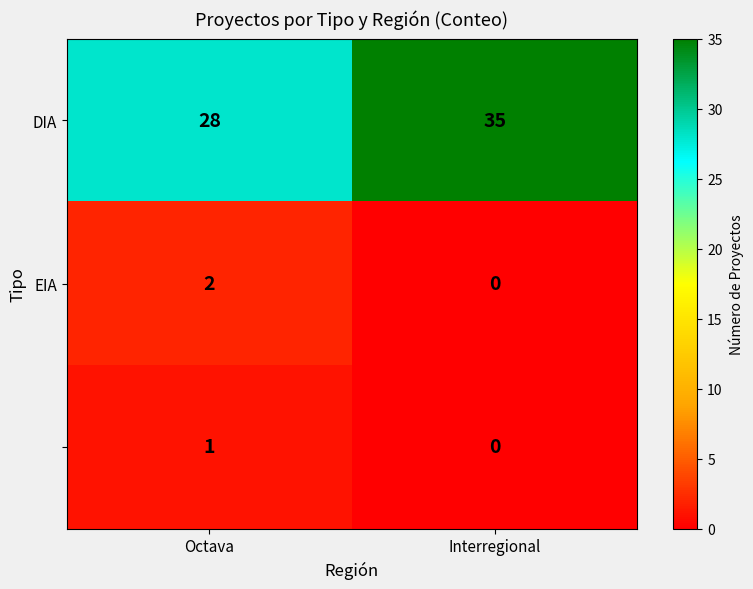

What is the total value across all series at Interregional?

35